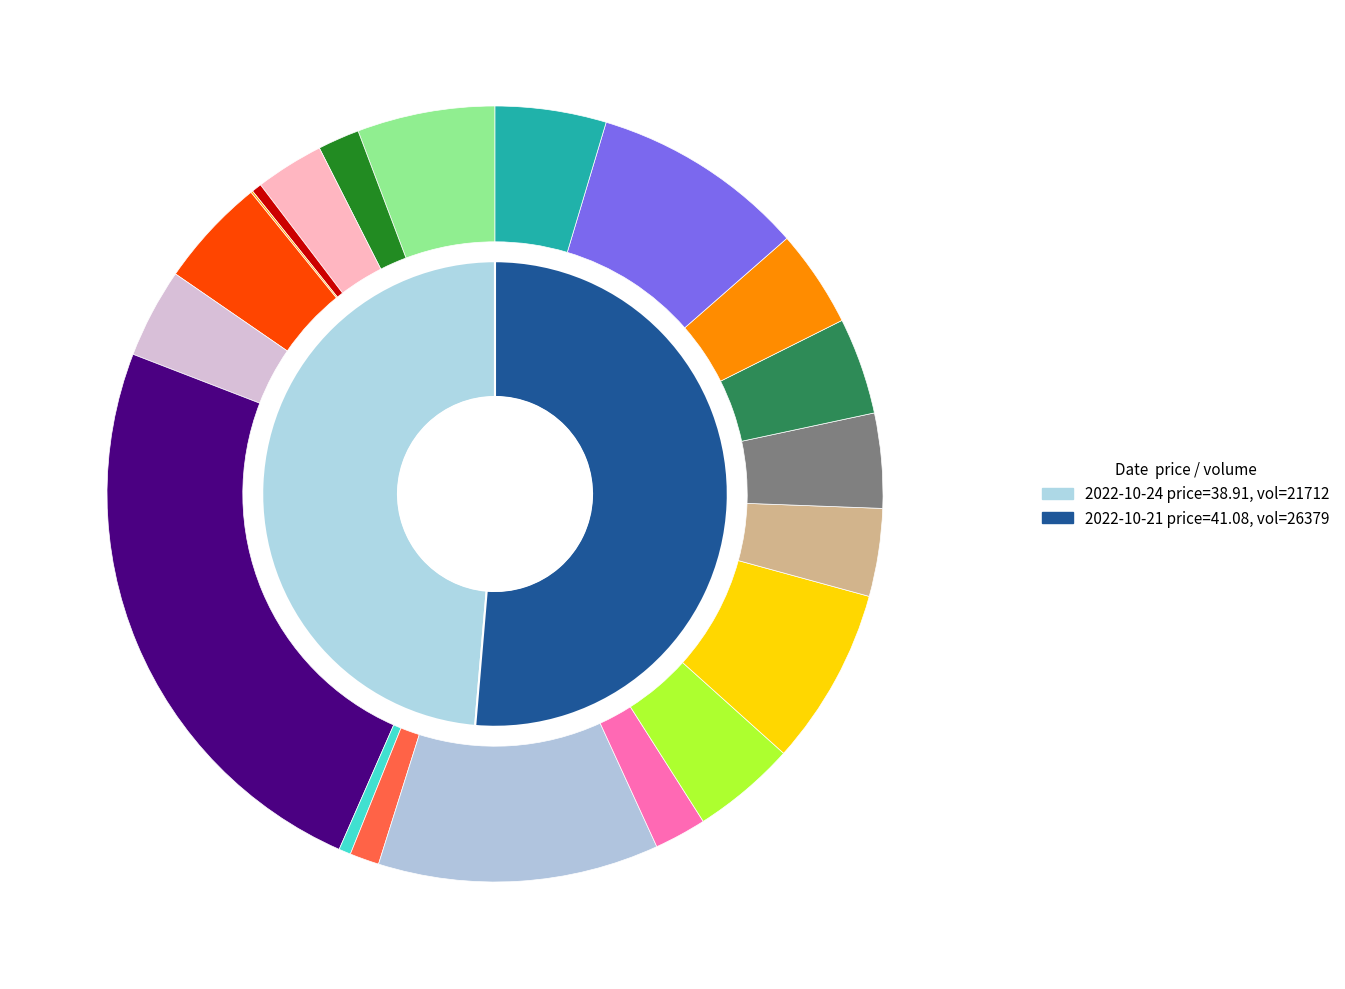

Which category has the biggest portion of the pie?

2022-10-21